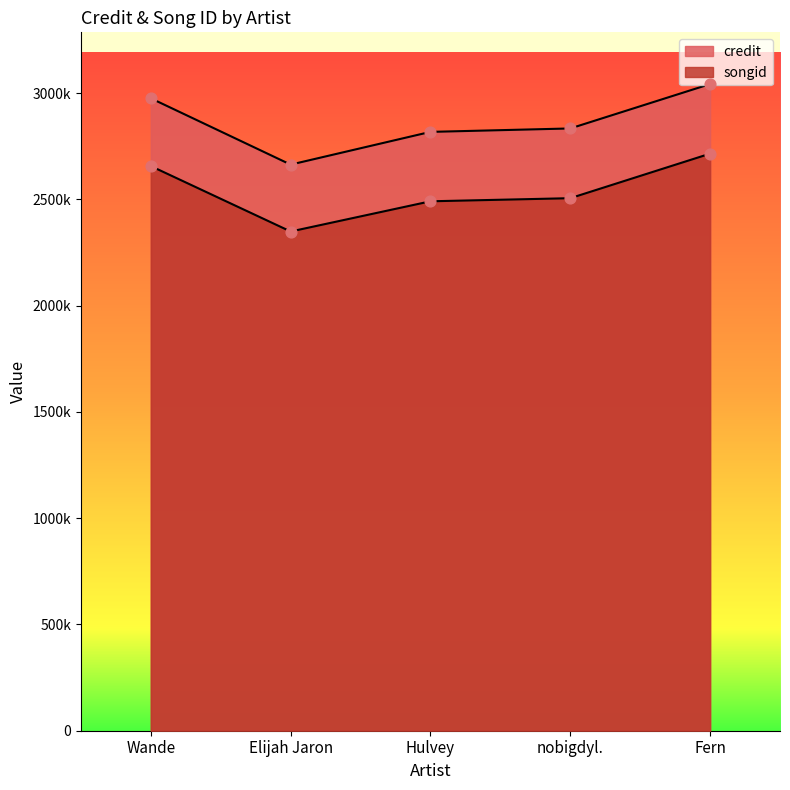

Is the value of credit at Wande greater than the value of songid at Elijah Jaron?

Yes